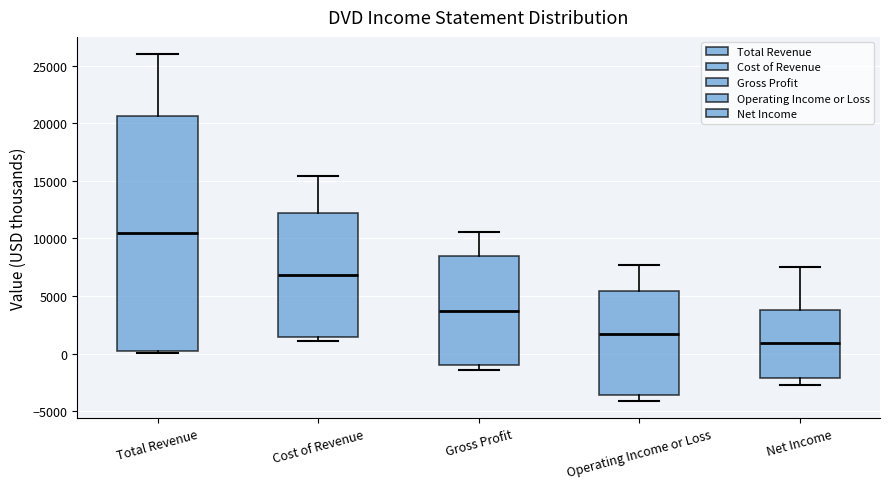

Which box has the lowest median line?

Net Income